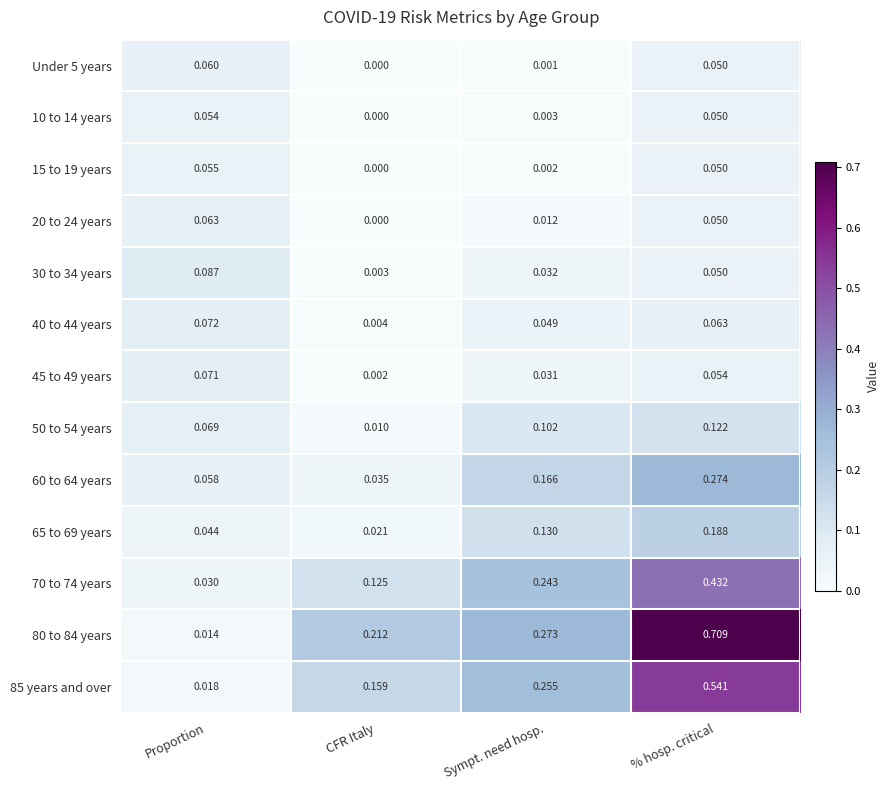

Which series has the largest total across all categories?

80 to 84 years